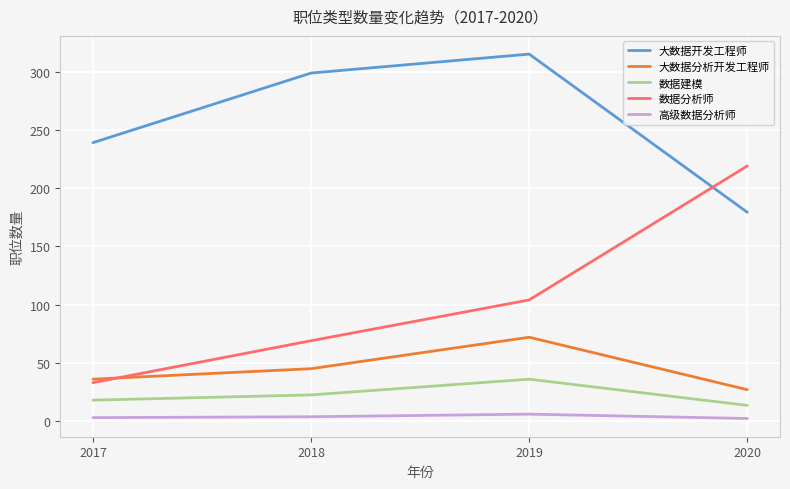

At how many categories does at least one series exceed 114?

4